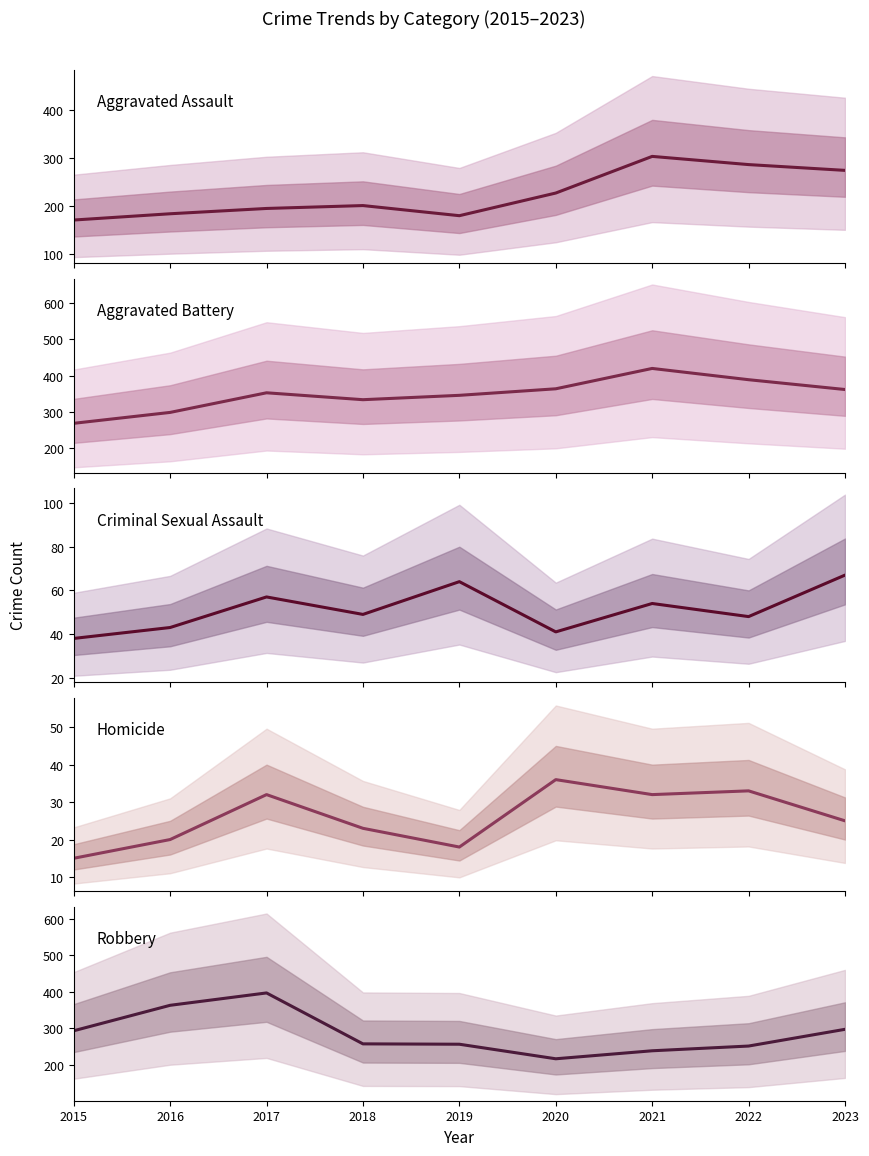

The value of Criminal Sexual Assault at 2019 is 64. True or false?

True